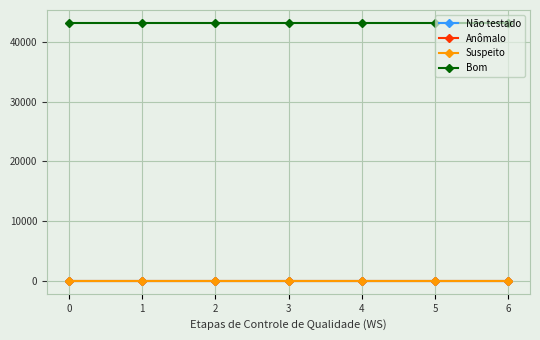

List the labels in order of Não testado value, largest first.

0, 1, 2, 3, 4, 5, 6